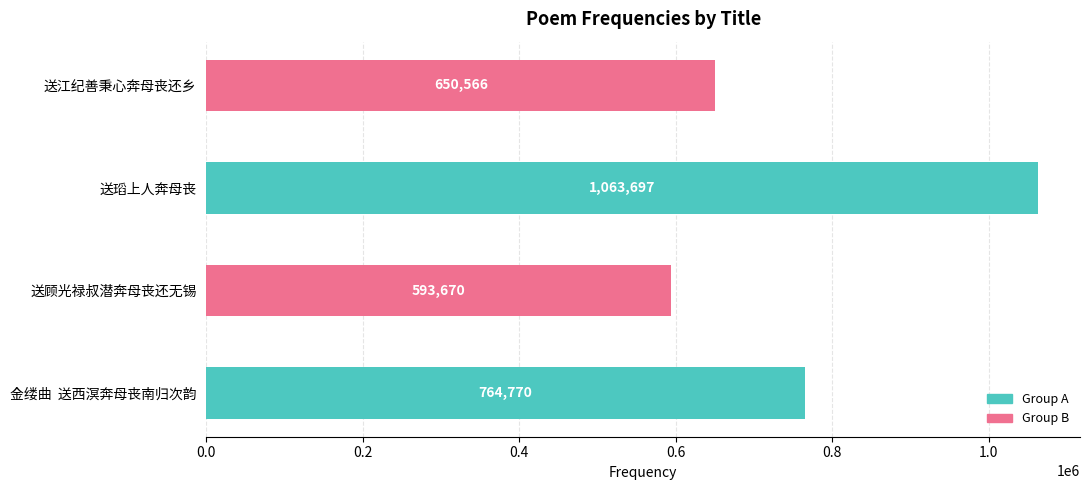

What is the average value?

768176